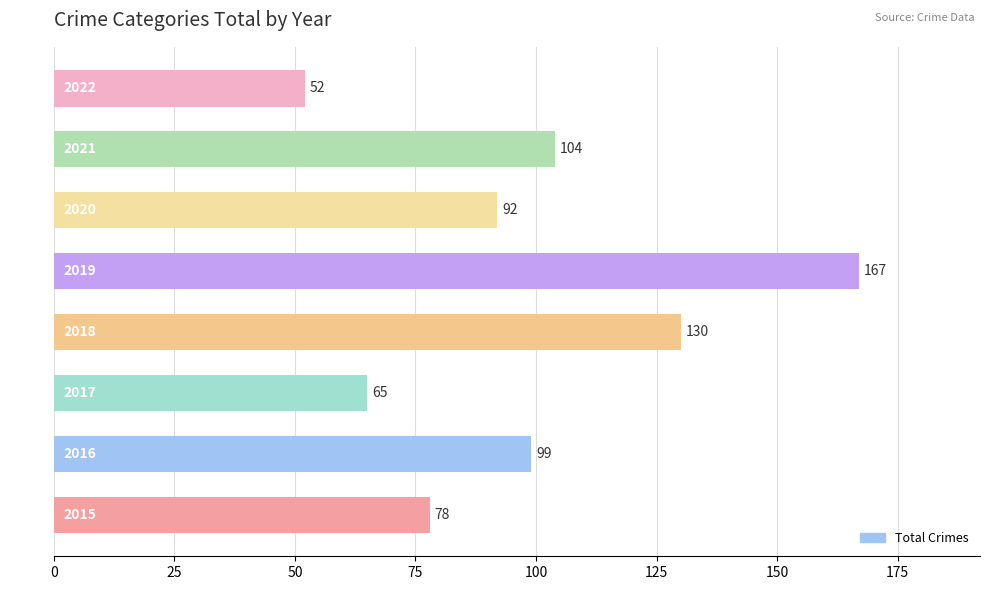

Which label corresponds to the smallest value in the chart?

2022